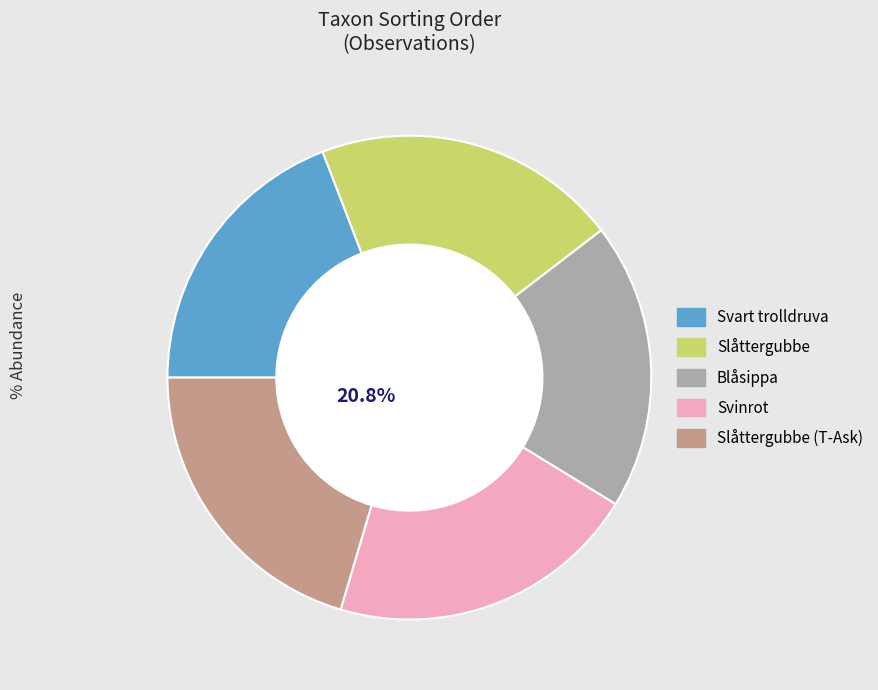

To the nearest percent, what percentage of the pie is Slåttergubbe (T-Ask)?

20%